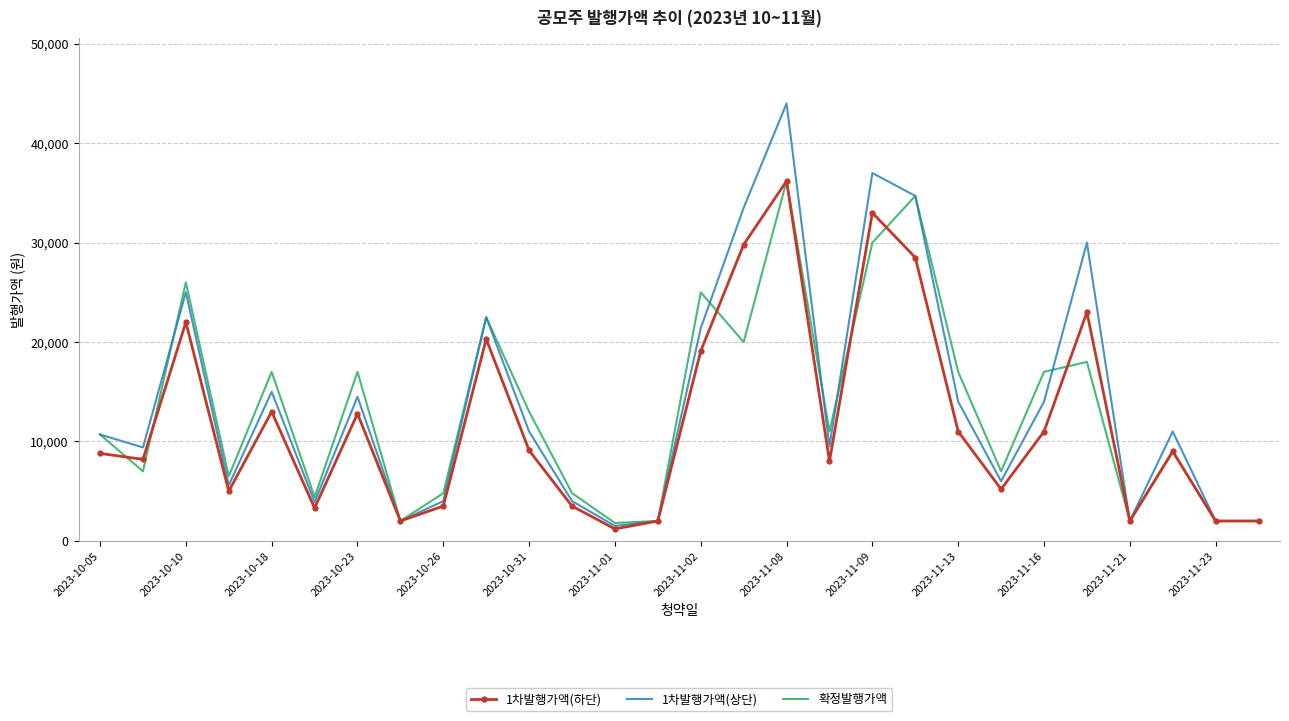

What is the minimum value for 1차발행가액(하단)?

1200